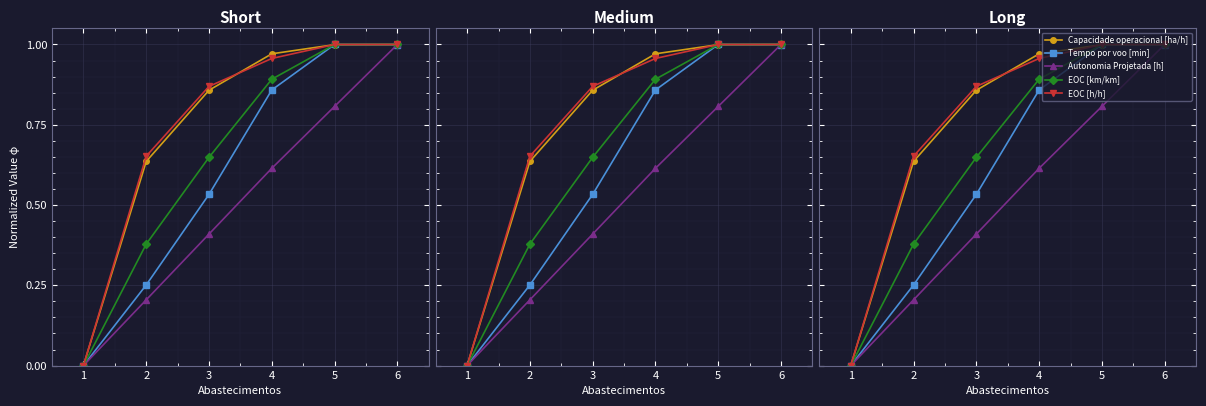

What is the value of the Autonomia Projetada [h] point at the 6th from the left?

1.0